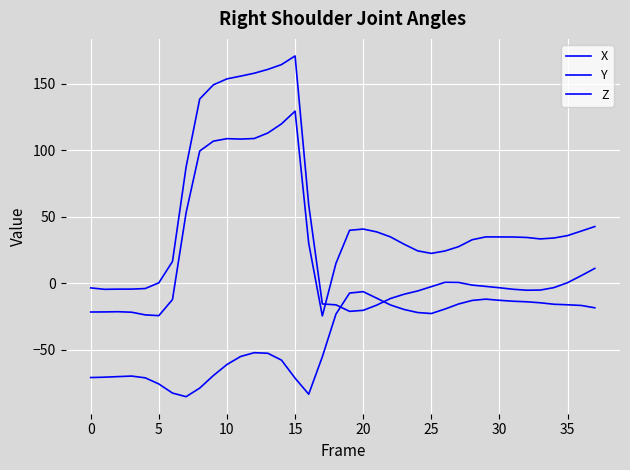

Does the chart display data point markers on the line(s)?

No